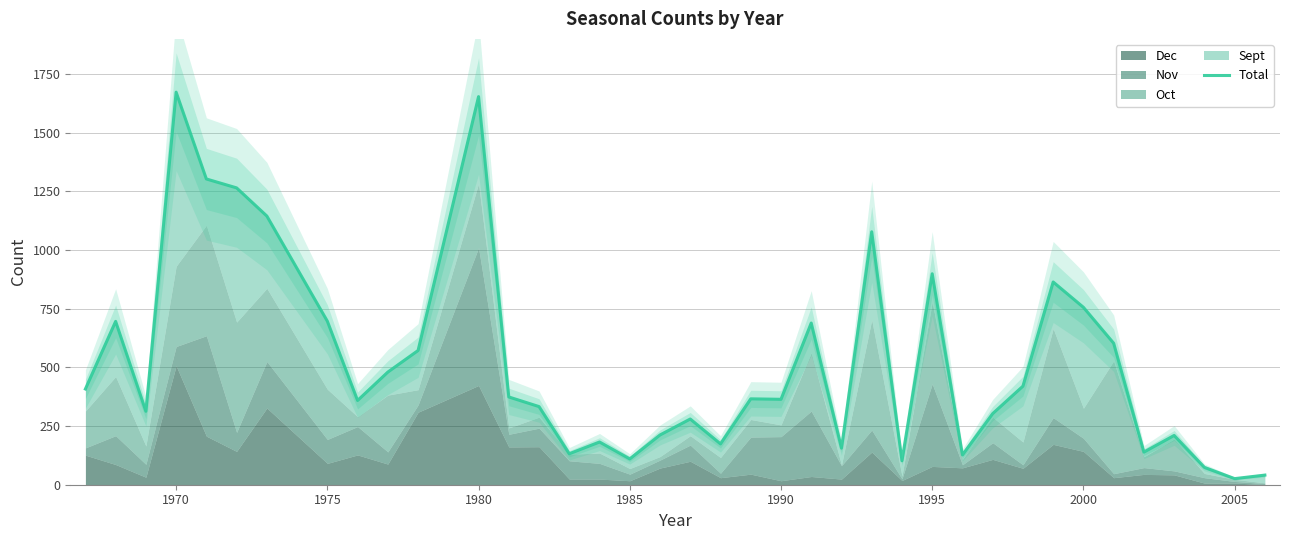

What is the minimum value shown in the chart?

26